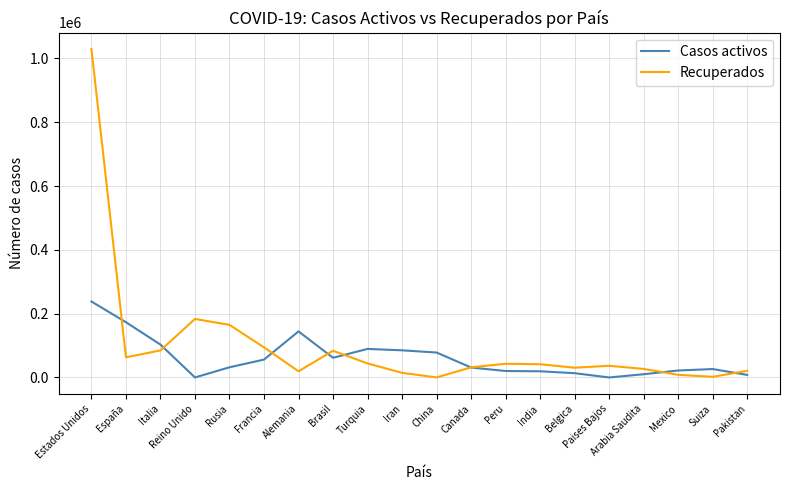

What is the difference between the maximum and second lowest values in the Recuperados series?

1027177